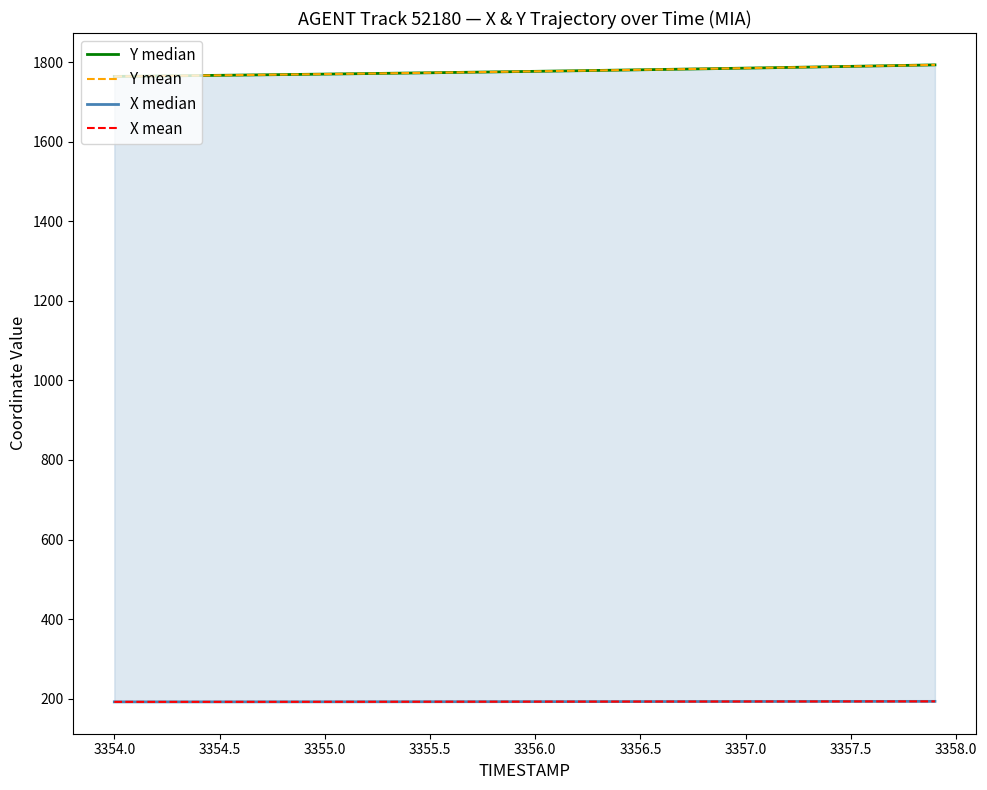

How many values in the Y median series are below 1777?

20